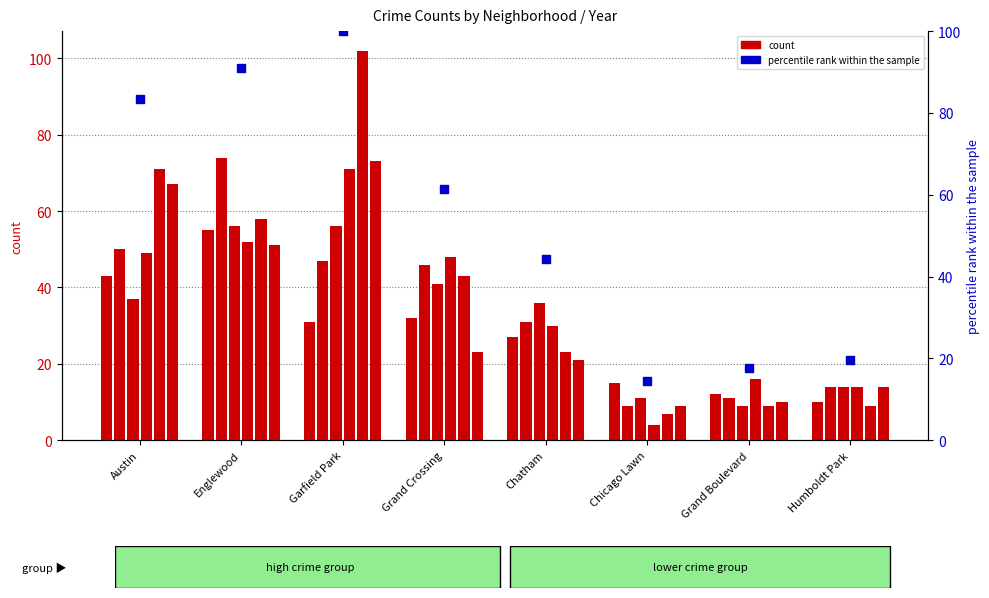

What is the ratio of the value at Chicago Lawn to the value at Grand Crossing?

0.2